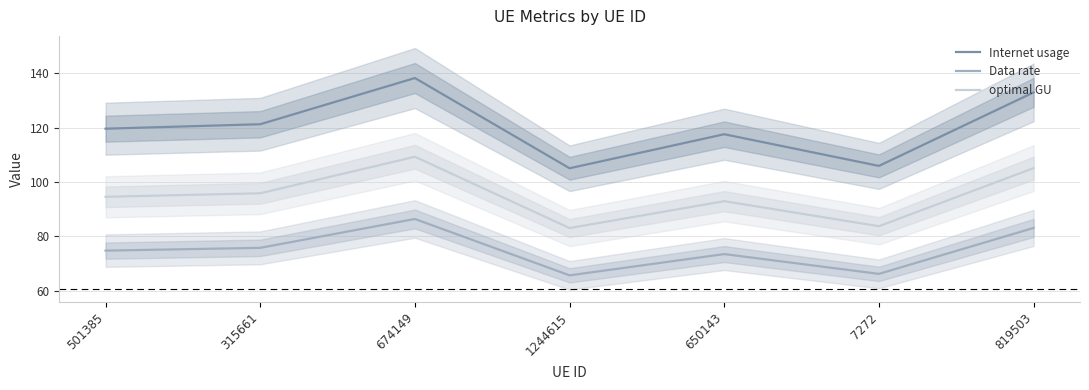

True or false: Data rate and optimal GU cross at least once.

False